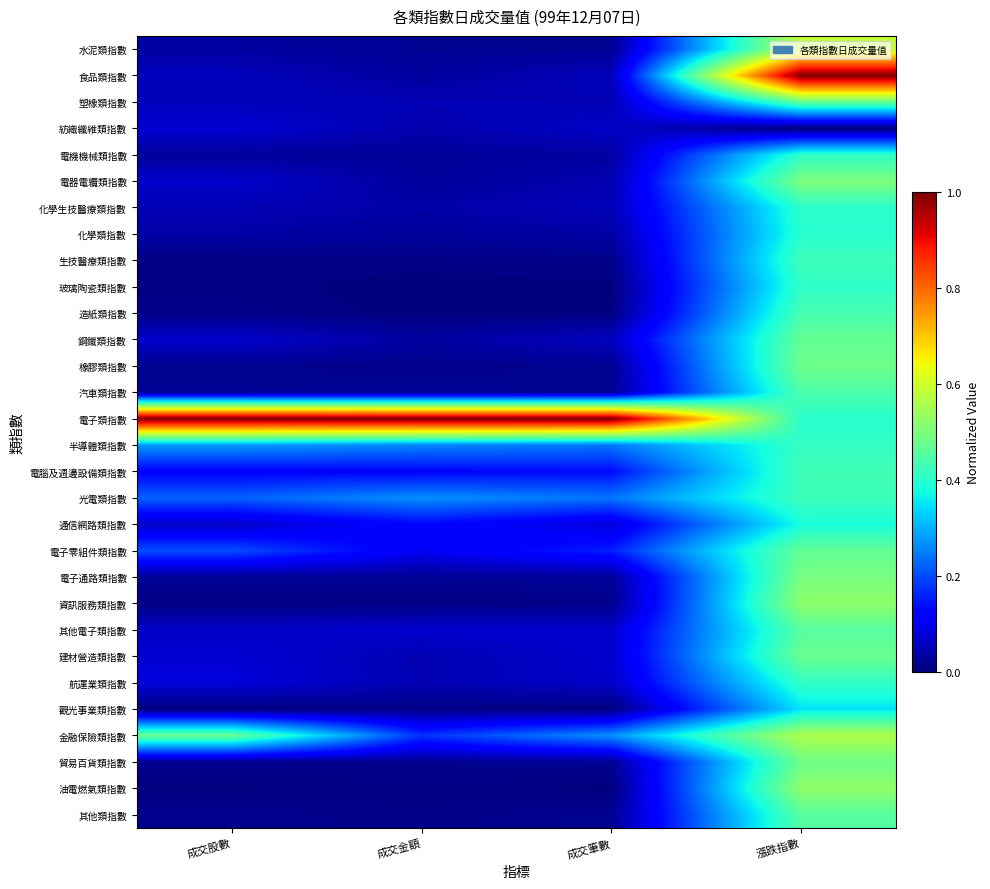

Reading left to right, extract all data points from this chart.

水泥類指數: 成交股數=0.0	成交金額=0.0	成交筆數=0.0	漲跌指數=0.6
食品類指數: 成交股數=0.1	成交金額=0.0	成交筆數=0.1	漲跌指數=1.0
塑橡類指數: 成交股數=0.1	成交金額=0.0	成交筆數=0.0	漲跌指數=0.5
紡織纖維類指數: 成交股數=0.1	成交金額=0.0	成交筆數=0.1	漲跌指數=0.0
電機機械類指數: 成交股數=0.0	成交金額=0.0	成交筆數=0.0	漲跌指數=0.4
電器電纜類指數: 成交股數=0.1	成交金額=0.0	成交筆數=0.0	漲跌指數=0.5
化學生技醫療類指數: 成交股數=0.0	成交金額=0.0	成交筆數=0.1	漲跌指數=0.4
化學類指數: 成交股數=0.0	成交金額=0.0	成交筆數=0.0	漲跌指數=0.4
生技醫療類指數: 成交股數=0.0	成交金額=0.0	成交筆數=0.0	漲跌指數=0.4
玻璃陶瓷類指數: 成交股數=0.0	成交金額=0.0	成交筆數=0.0	漲跌指數=0.4
造紙類指數: 成交股數=0.0	成交金額=0.0	成交筆數=0.0	漲跌指數=0.4
鋼鐵類指數: 成交股數=0.1	成交金額=0.0	成交筆數=0.1	漲跌指數=0.5
橡膠類指數: 成交股數=0.0	成交金額=0.0	成交筆數=0.0	漲跌指數=0.5
汽車類指數: 成交股數=0.0	成交金額=0.0	成交筆數=0.0	漲跌指數=0.4
電子類指數: 成交股數=1.0	成交金額=1.0	成交筆數=1.0	漲跌指數=0.4
半導體類指數: 成交股數=0.3	成交金額=0.3	成交筆數=0.2	漲跌指數=0.4
電腦及週邊設備類指數: 成交股數=0.1	成交金額=0.1	成交筆數=0.1	漲跌指數=0.4
光電類指數: 成交股數=0.2	成交金額=0.3	成交筆數=0.2	漲跌指數=0.4
通信網路類指數: 成交股數=0.1	成交金額=0.1	成交筆數=0.1	漲跌指數=0.4
電子零組件類指數: 成交股數=0.2	成交金額=0.1	成交筆數=0.2	漲跌指數=0.5
電子通路類指數: 成交股數=0.0	成交金額=0.0	成交筆數=0.0	漲跌指數=0.5
資訊服務類指數: 成交股數=0.0	成交金額=0.0	成交筆數=0.0	漲跌指數=0.5
其他電子類指數: 成交股數=0.1	成交金額=0.1	成交筆數=0.1	漲跌指數=0.5
建材營造類指數: 成交股數=0.1	成交金額=0.0	成交筆數=0.1	漲跌指數=0.5
航運業類指數: 成交股數=0.1	成交金額=0.0	成交筆數=0.1	漲跌指數=0.4
觀光事業類指數: 成交股數=0.0	成交金額=0.0	成交筆數=0.0	漲跌指數=0.3
金融保險類指數: 成交股數=0.5	成交金額=0.2	成交筆數=0.3	漲跌指數=0.6
貿易百貨類指數: 成交股數=0.0	成交金額=0.0	成交筆數=0.0	漲跌指數=0.5
油電燃氣類指數: 成交股數=0.0	成交金額=0.0	成交筆數=0.0	漲跌指數=0.5
其他類指數: 成交股數=0.0	成交金額=0.0	成交筆數=0.0	漲跌指數=0.5